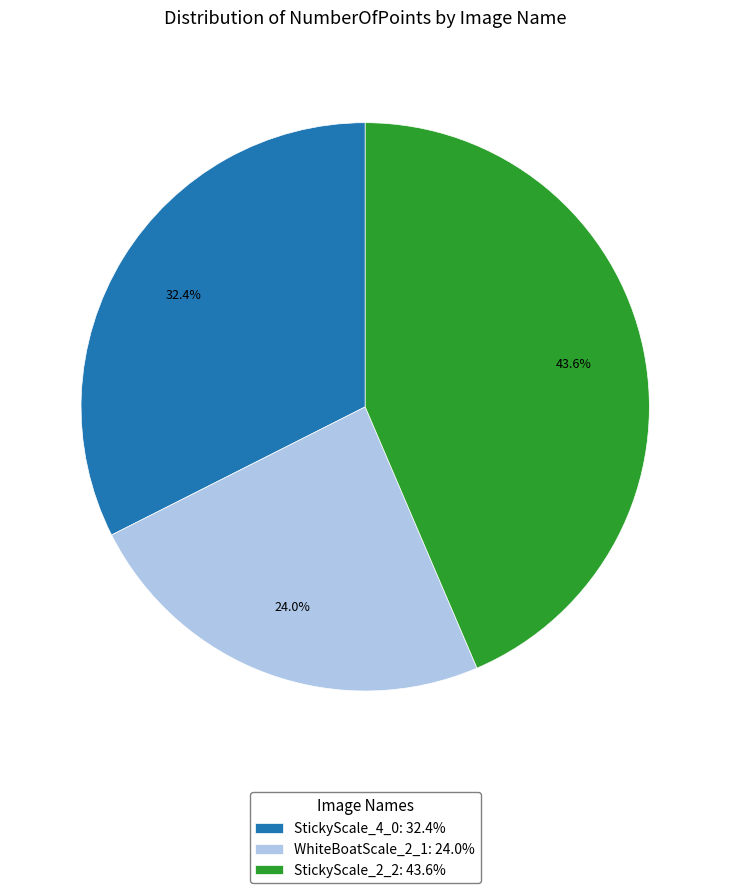

Rank the categories by value from lowest to highest.

WhiteBoatScale_2_1, StickyScale_4_0, StickyScale_2_2